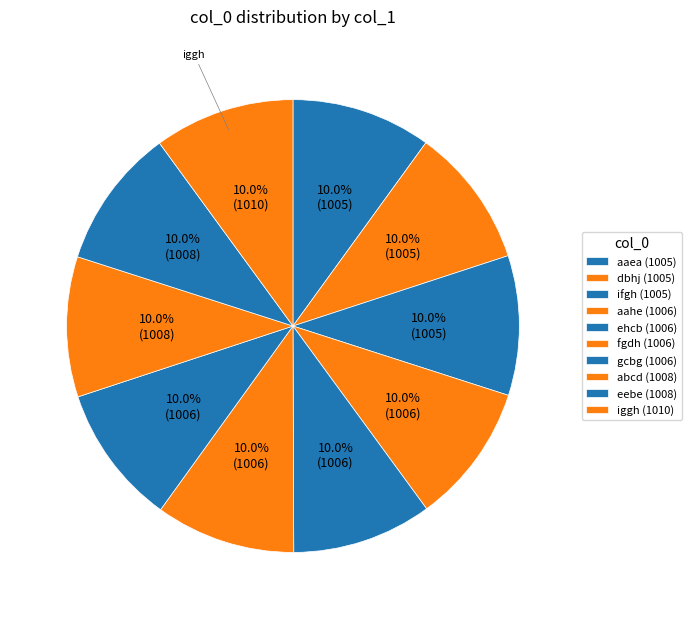

Is it true that ehcb is 10% of the pie?

True